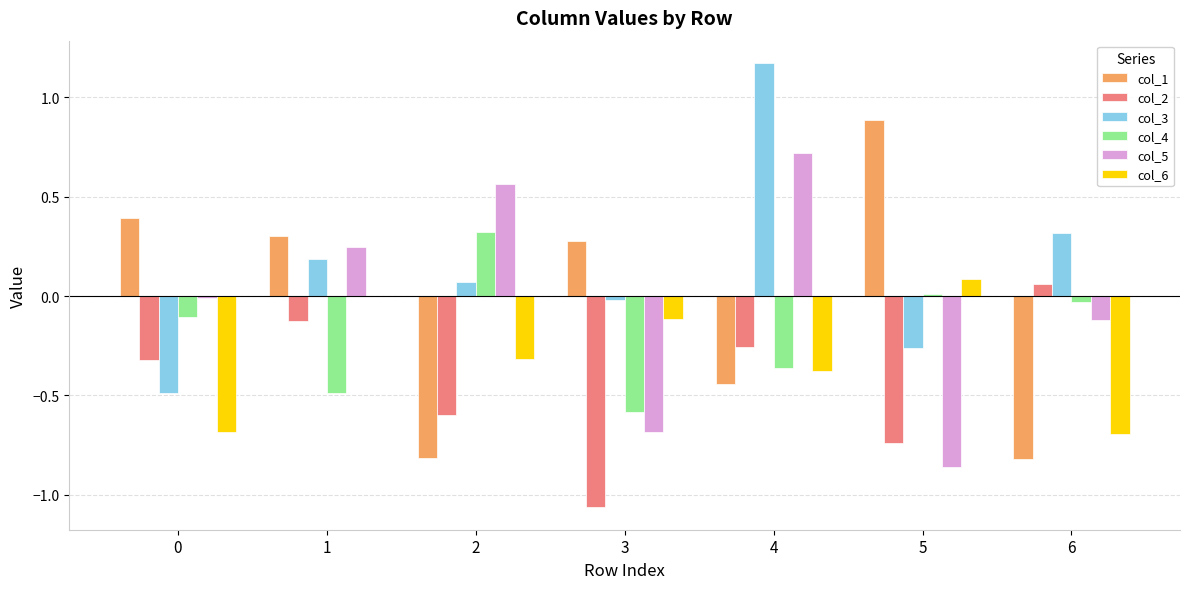

The value of col_6 at 0 is -0.7. True or false?

True